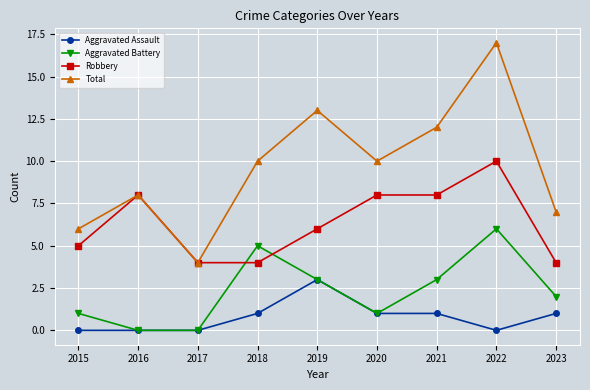

At which category does Robbery reach its first local peak?

2016